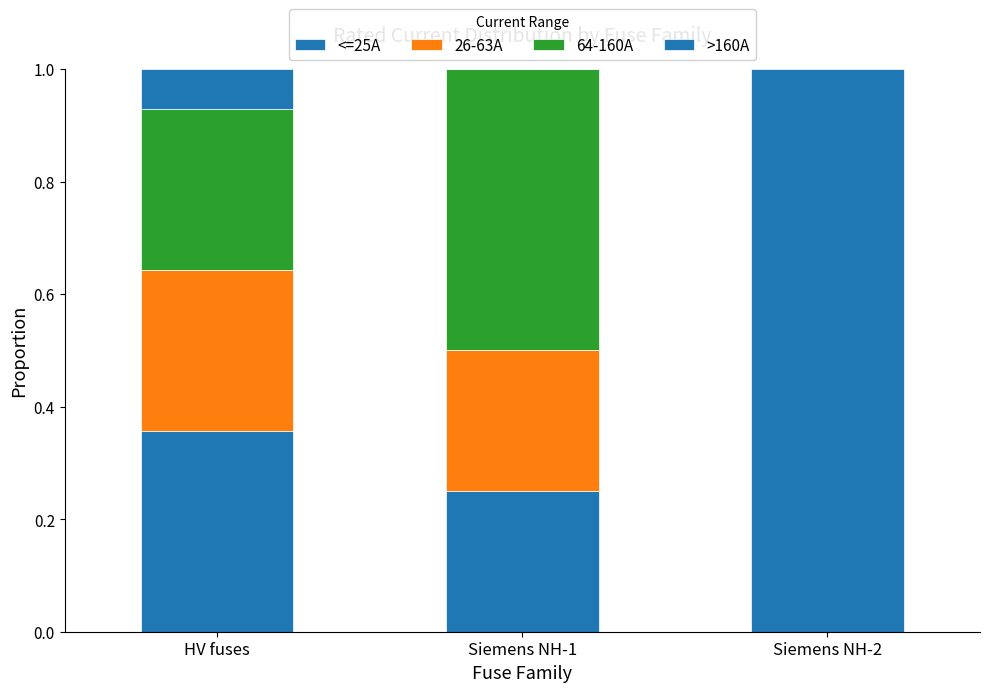

What position from the right is Siemens NH-1?

2